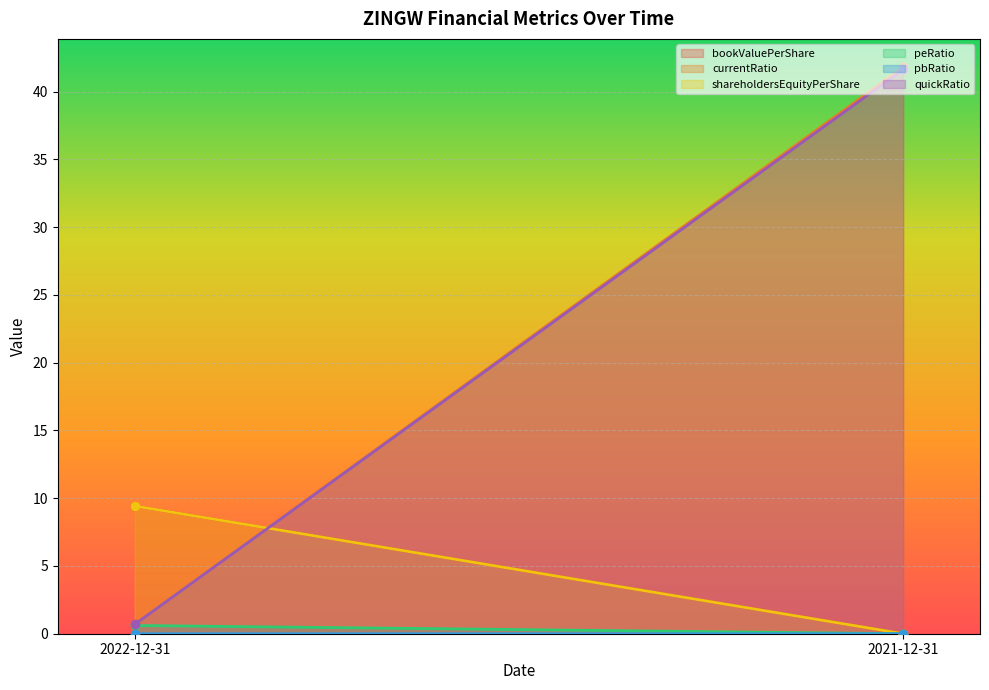

Reading right to left, list all the values displayed in this chart.

bookValuePerShare: 2021-12-31=0.0	2022-12-31=9.4
currentRatio: 2021-12-31=41.8	2022-12-31=0.7
shareholdersEquityPerShare: 2021-12-31=0.0	2022-12-31=9.4
peRatio: 2021-12-31=0.0	2022-12-31=0.6
pbRatio: 2021-12-31=0.0	2022-12-31=0.0
quickRatio: 2021-12-31=41.6	2022-12-31=0.7